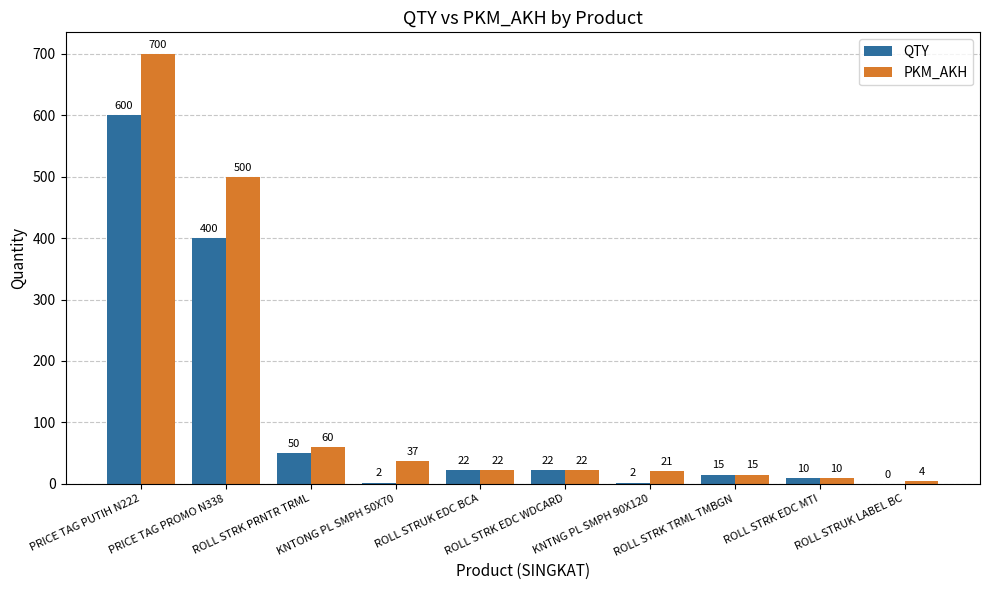

Where does the PKM_AKH series first go above 22?

PRICE TAG PUTIH N222